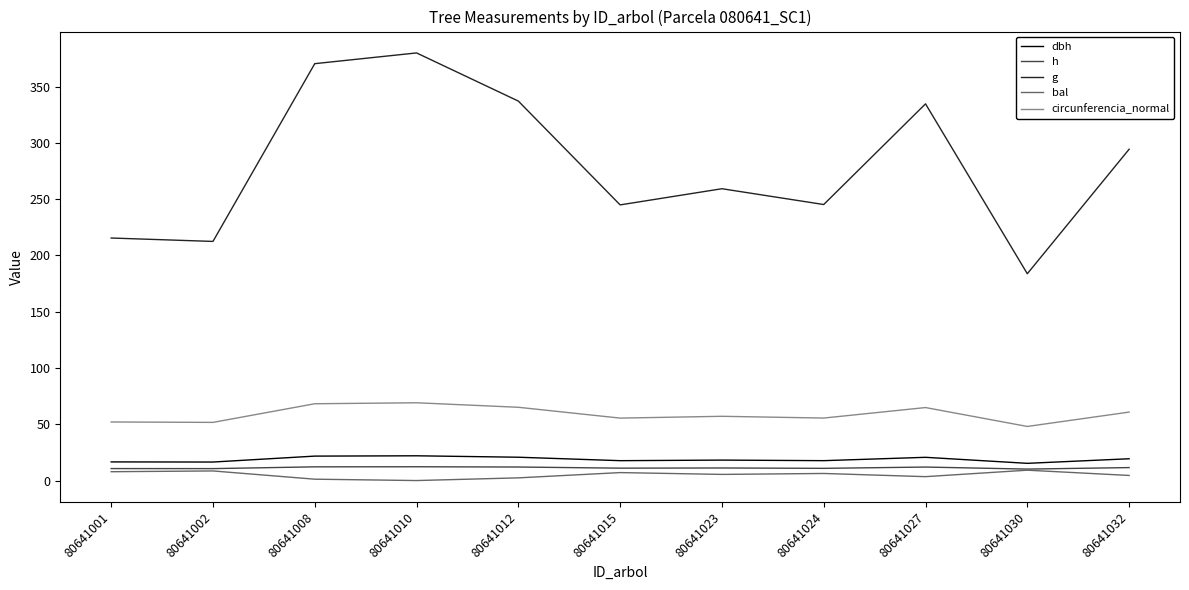

At which label does bal first exceed 5?

80641001